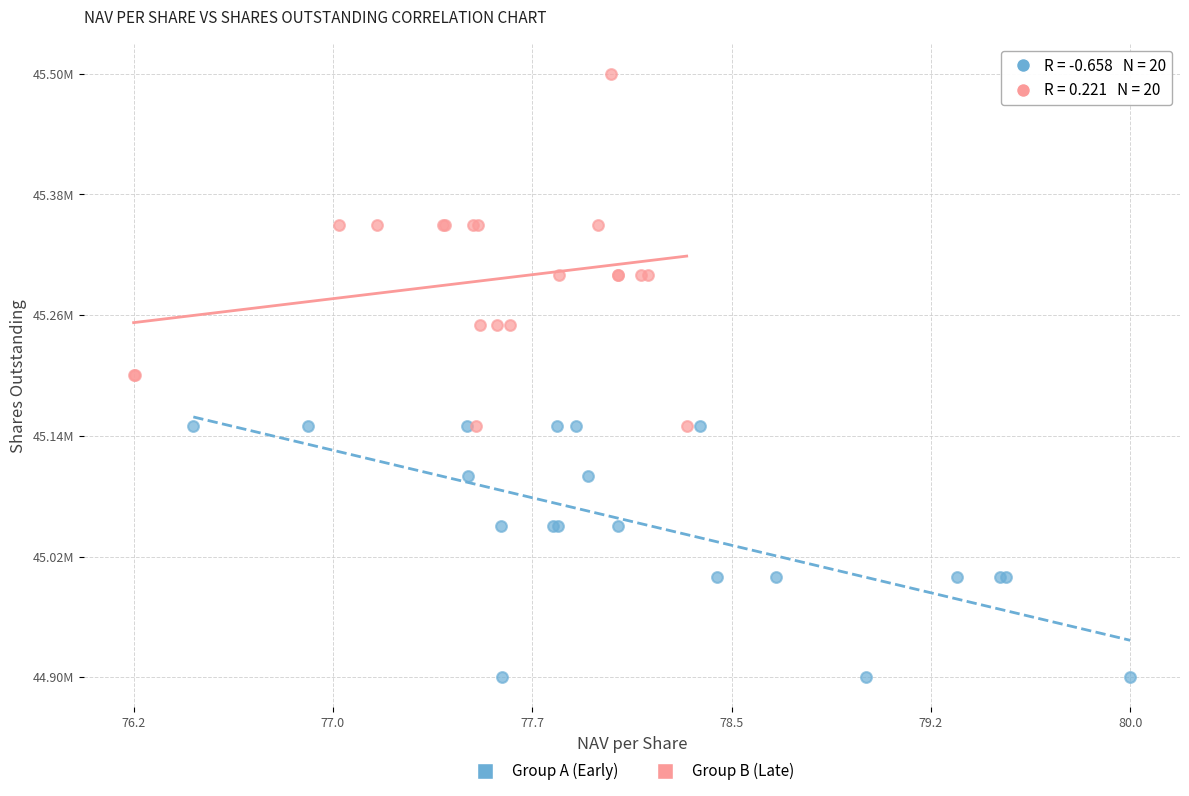

Which series has the largest Y range (max minus min)?

Group B (Late)